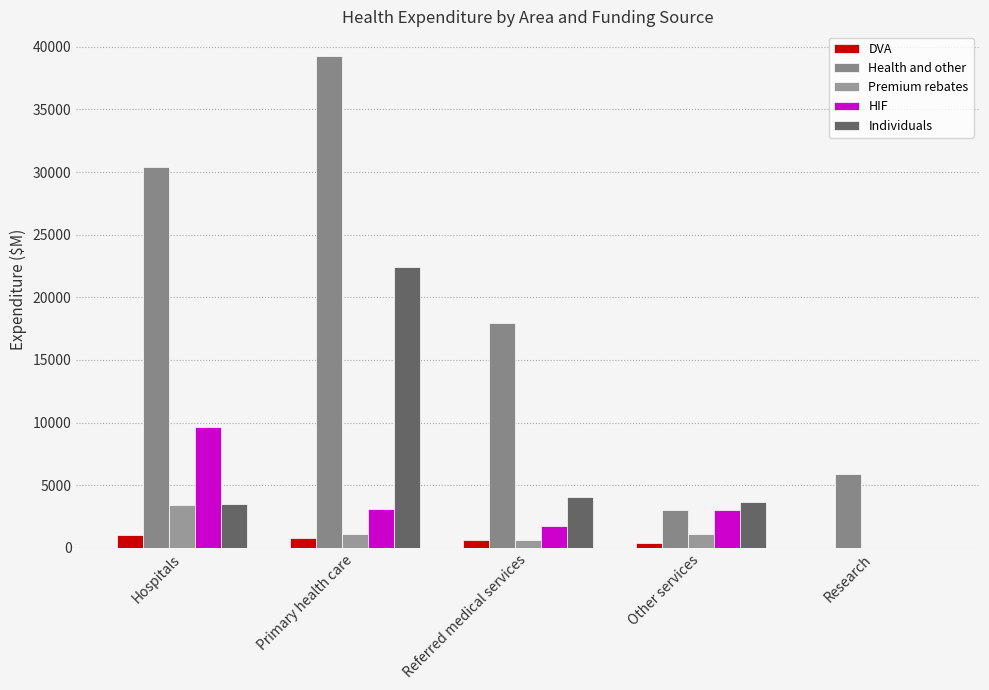

What is the difference between the highest and lowest values at Primary health care?

38519